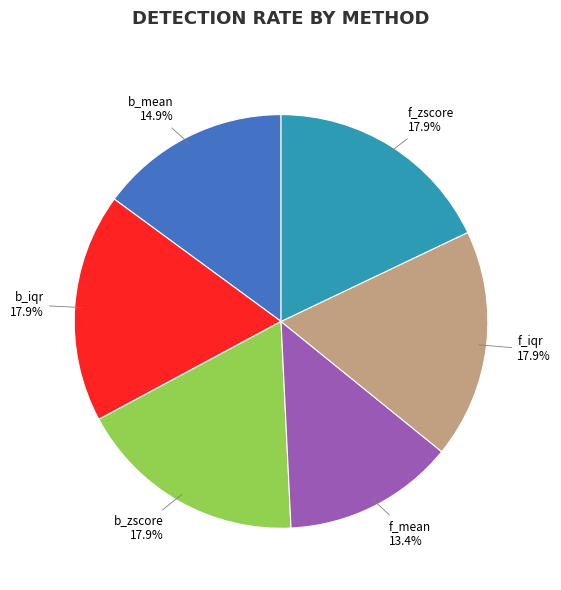

Does any single category account for the majority?

No